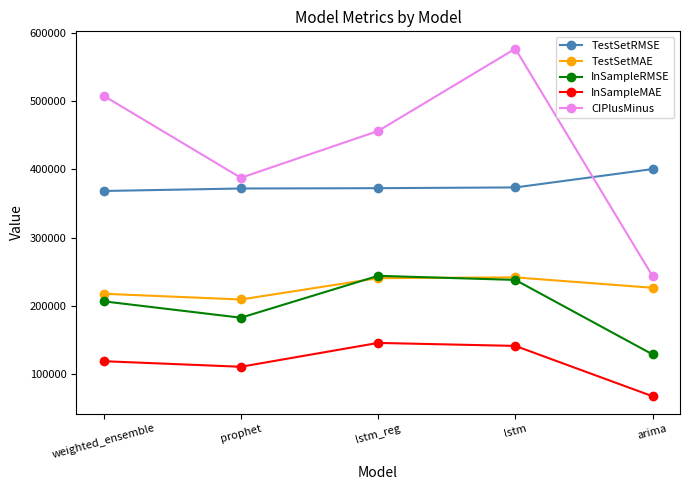

True or false: TestSetRMSE and CIPlusMinus intersect in this chart.

True